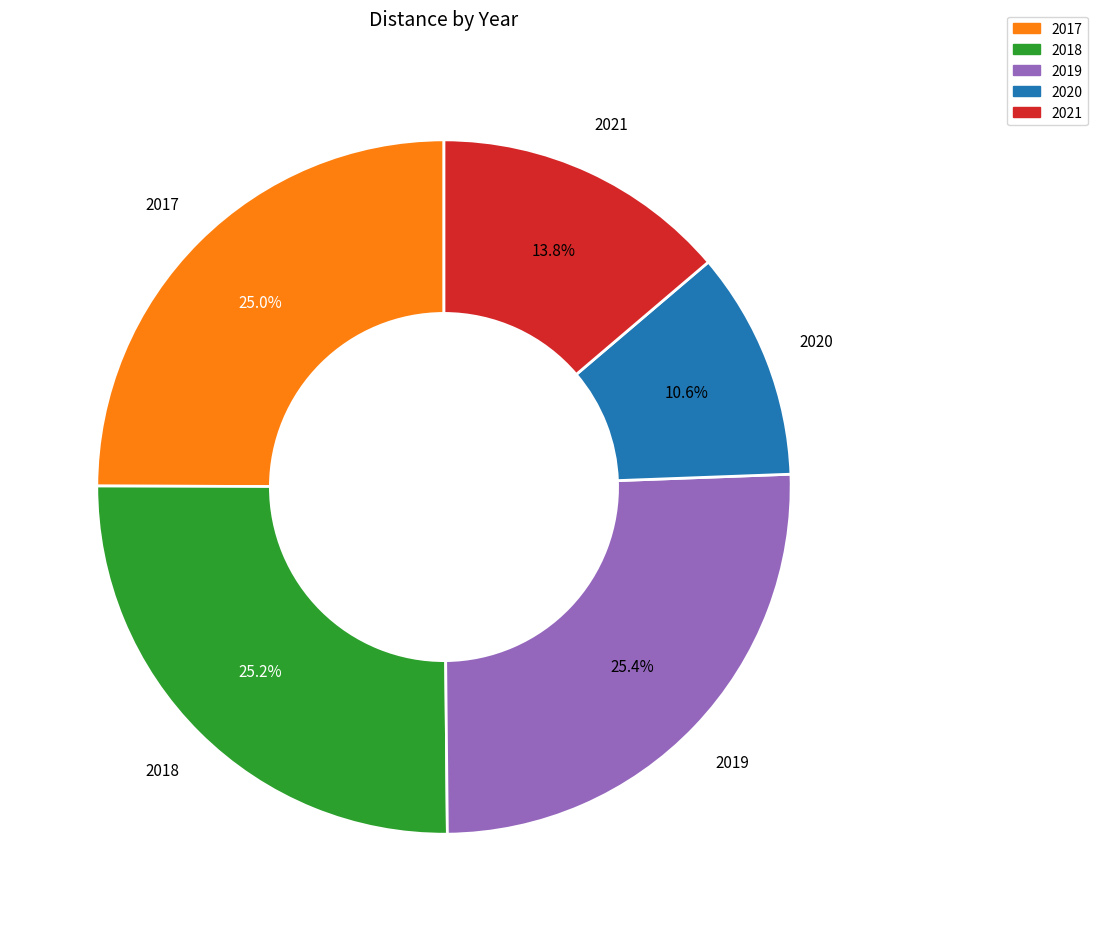

What is the smallest slice in the pie chart?

2020